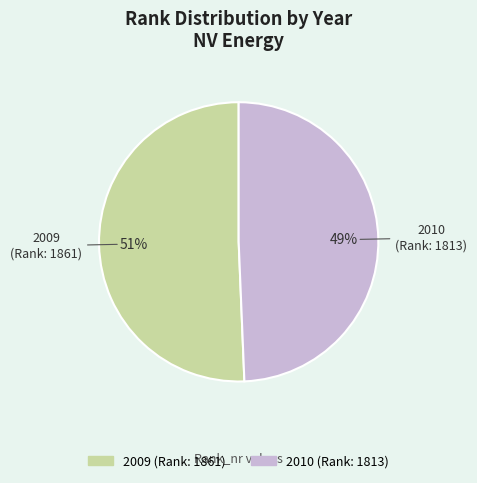

What is the smallest slice in the pie chart?

2010